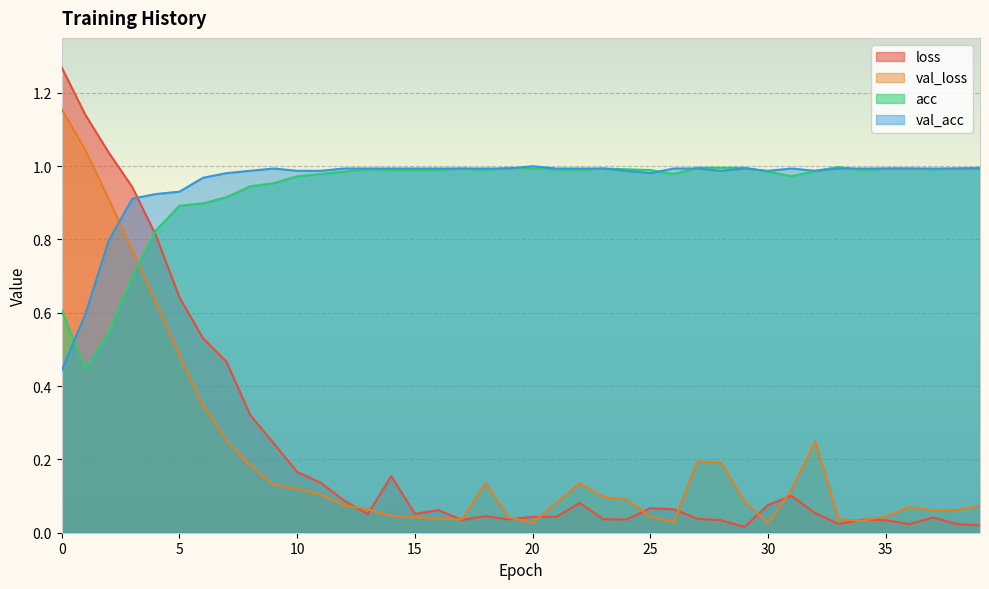

How many lines are shown in the chart?

4